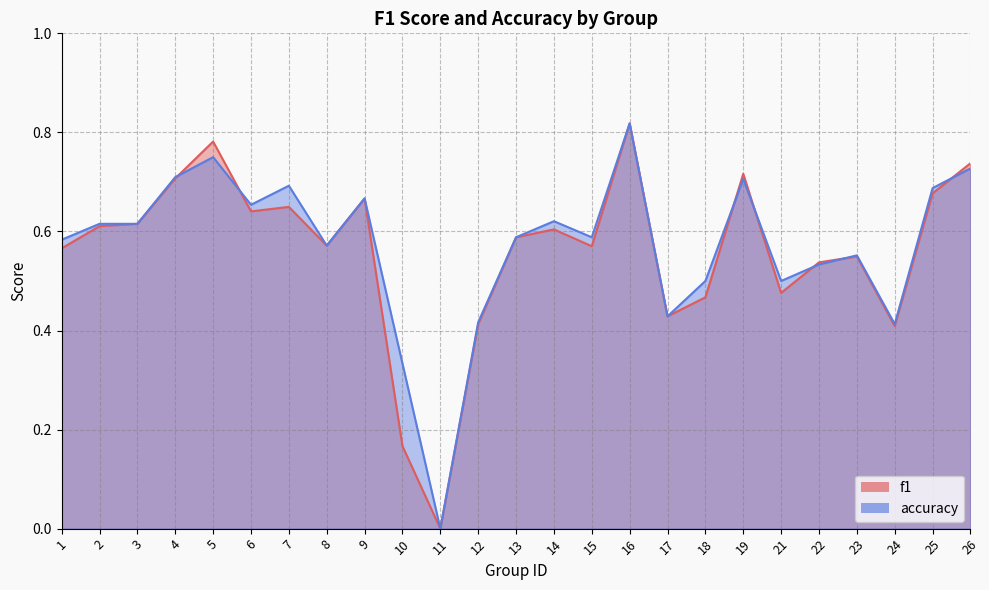

In f1, how many points are higher than both neighbors (excluding endpoints)?

7